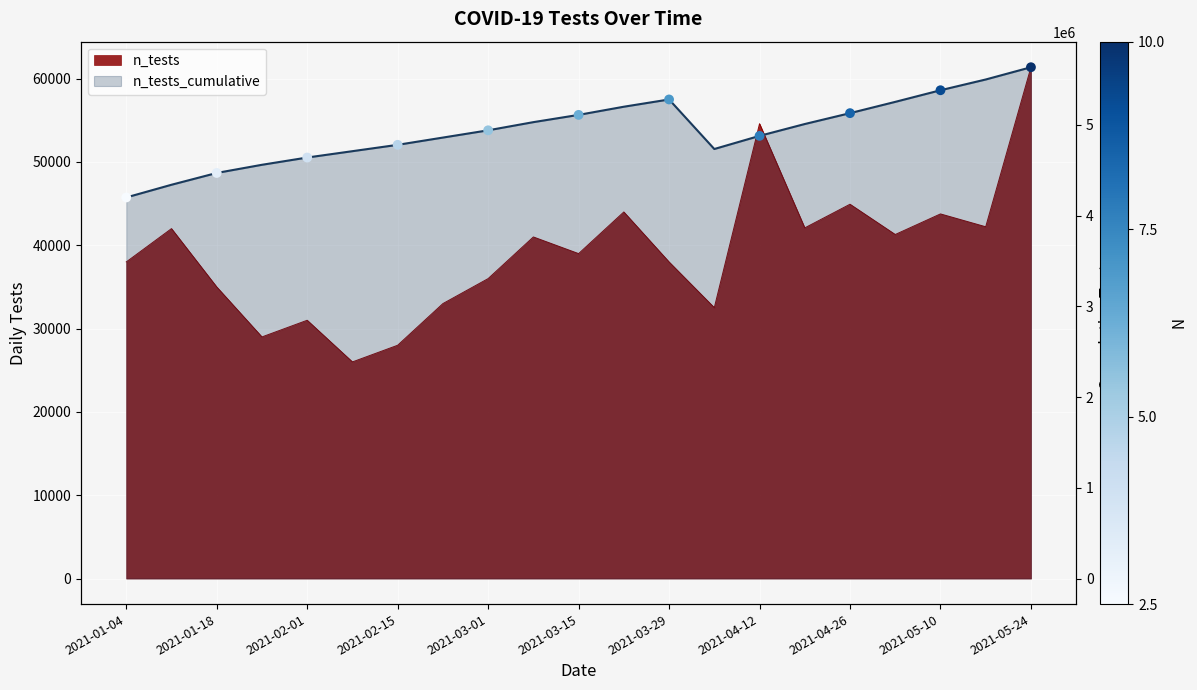

Which series contains the highest Y value?

n_tests_cumulative